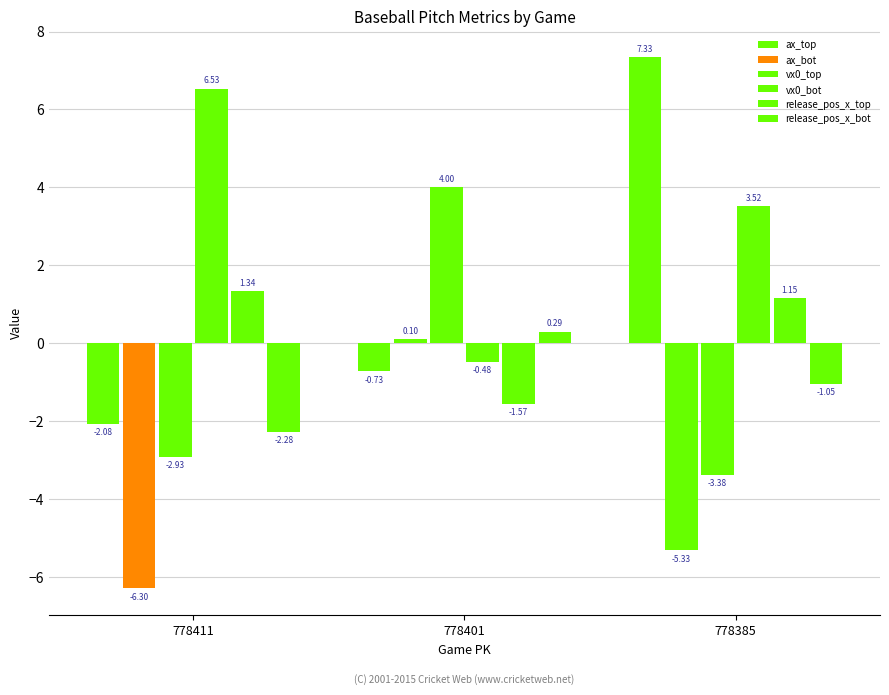

What value does the release_pos_x_top series have at 778385?

1.2